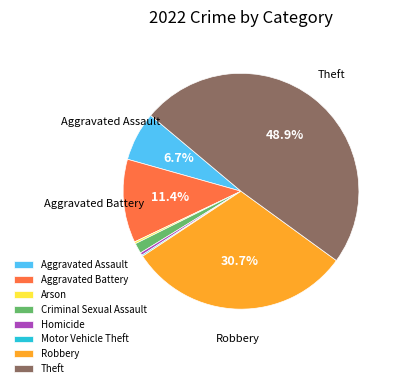

Which slice is the largest?

Theft